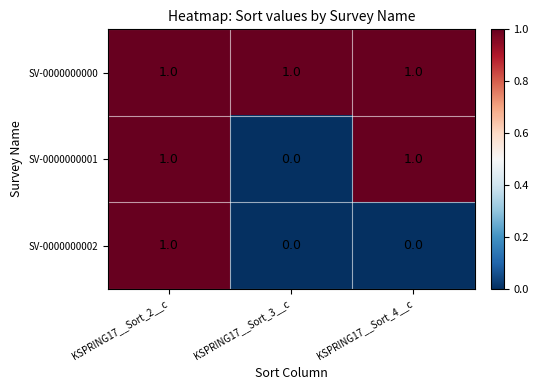

Reading left to right, extract all data points from this chart.

SV-0000000000: 1	1	1
SV-0000000001: 1	0	1
SV-0000000002: 1	0	0